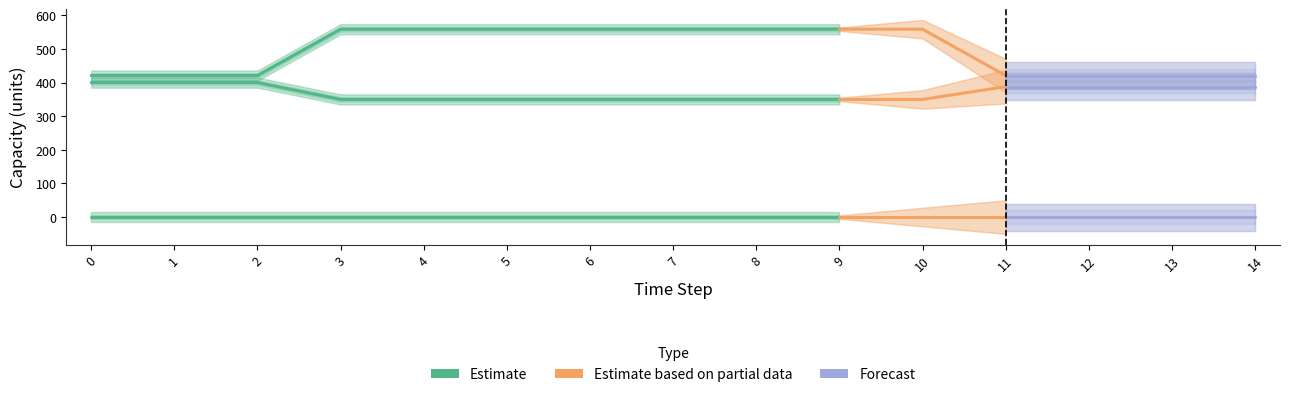

The value of Owned Batteries at 4 is 869. True or false?

False